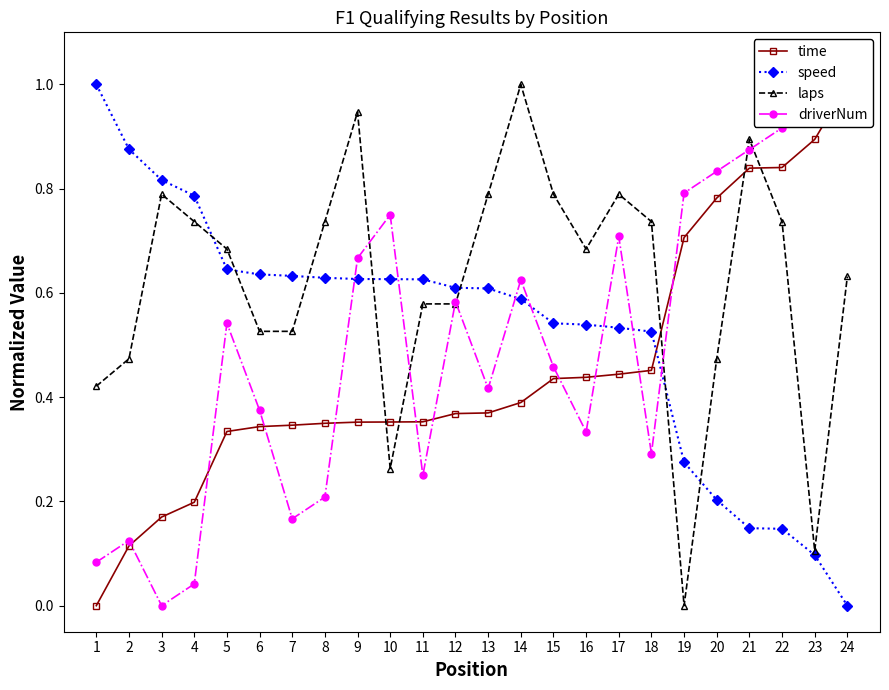

Rank the series at 13 from lowest to highest value.

time, driverNum, speed, laps